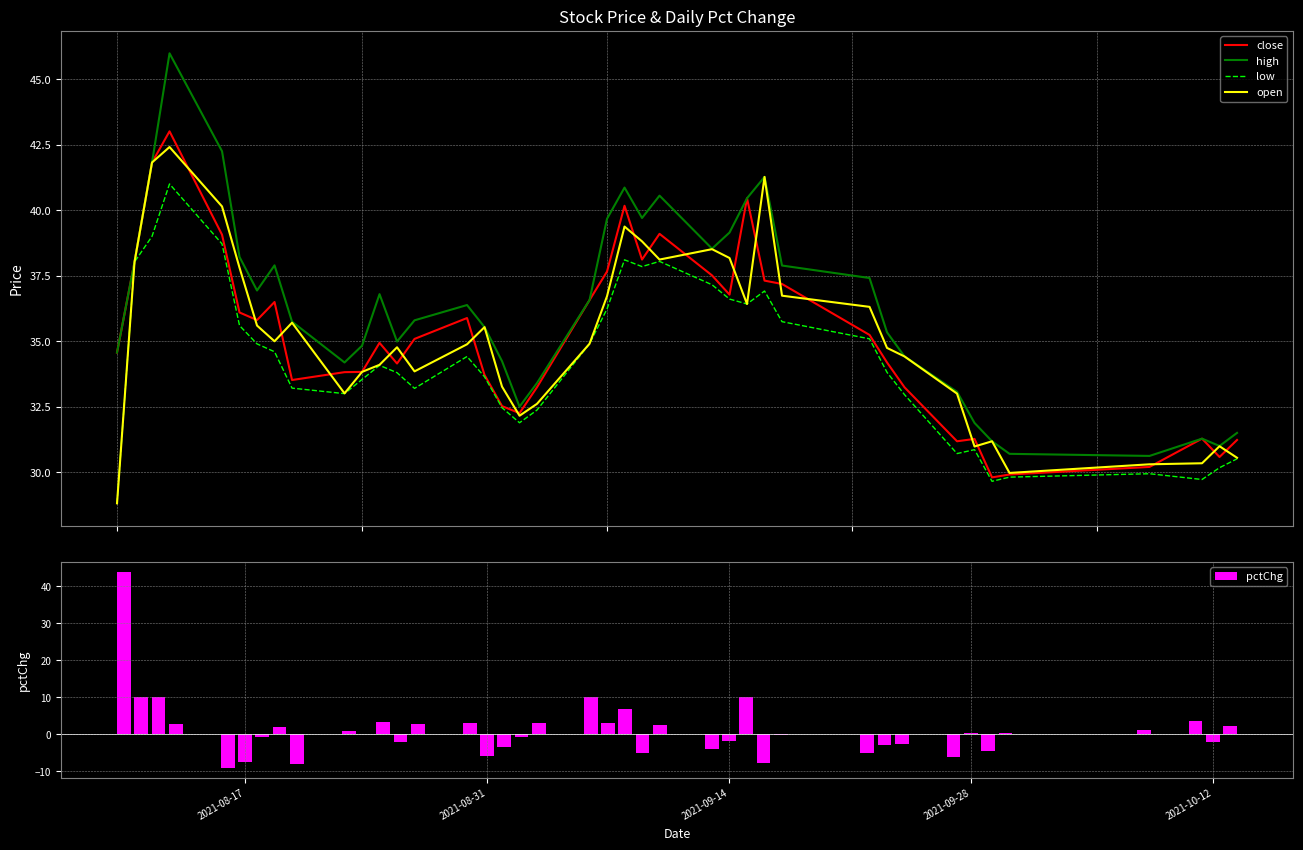

Are the bars grouped side by side (vs. stacked)?

Yes